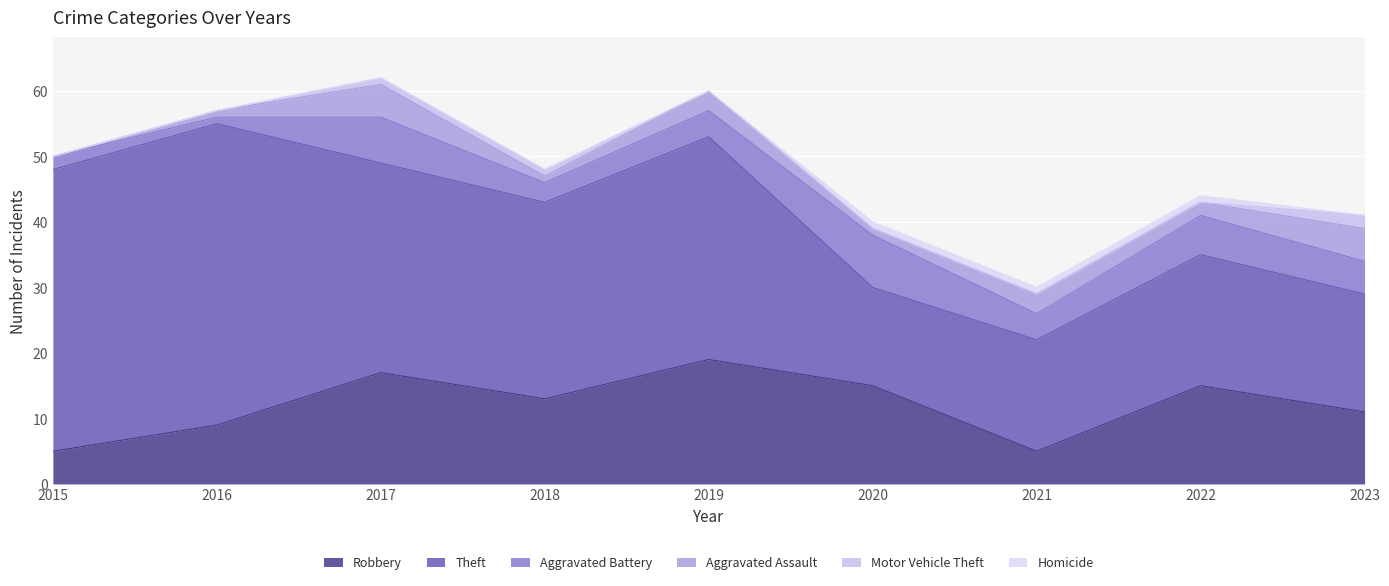

What is the sum of all Homicide values?

3